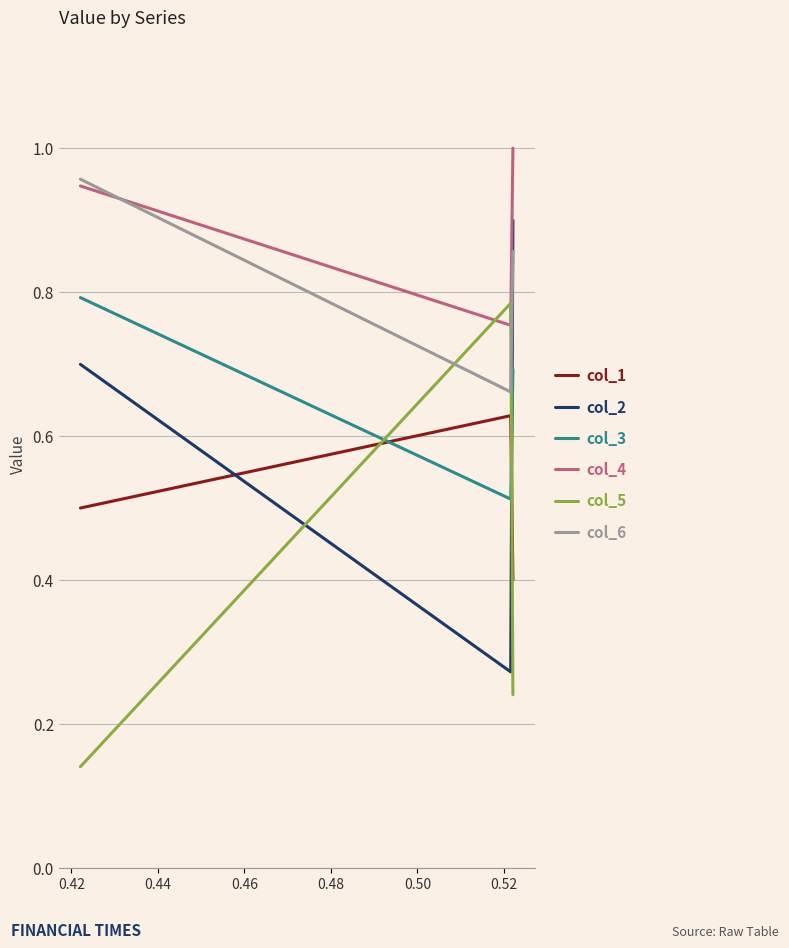

Which series has the largest total across all categories?

col_4